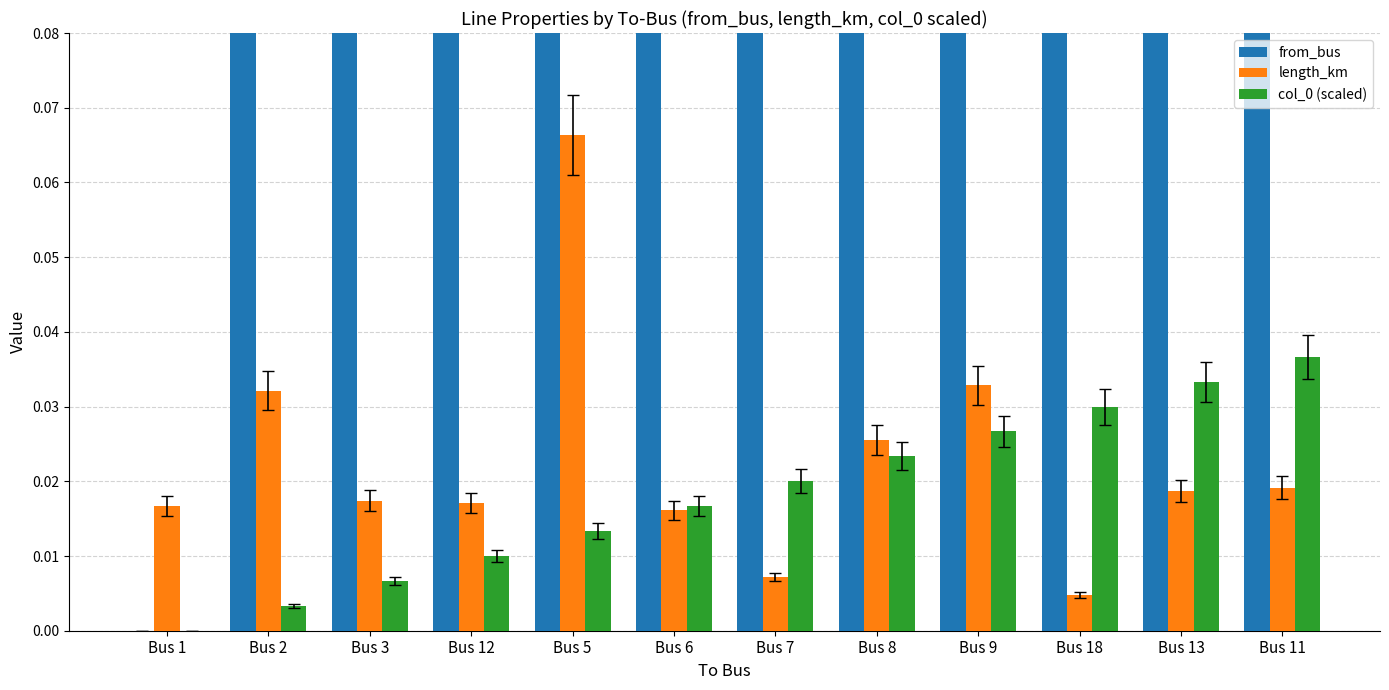

What position from the left is Bus 11?

12